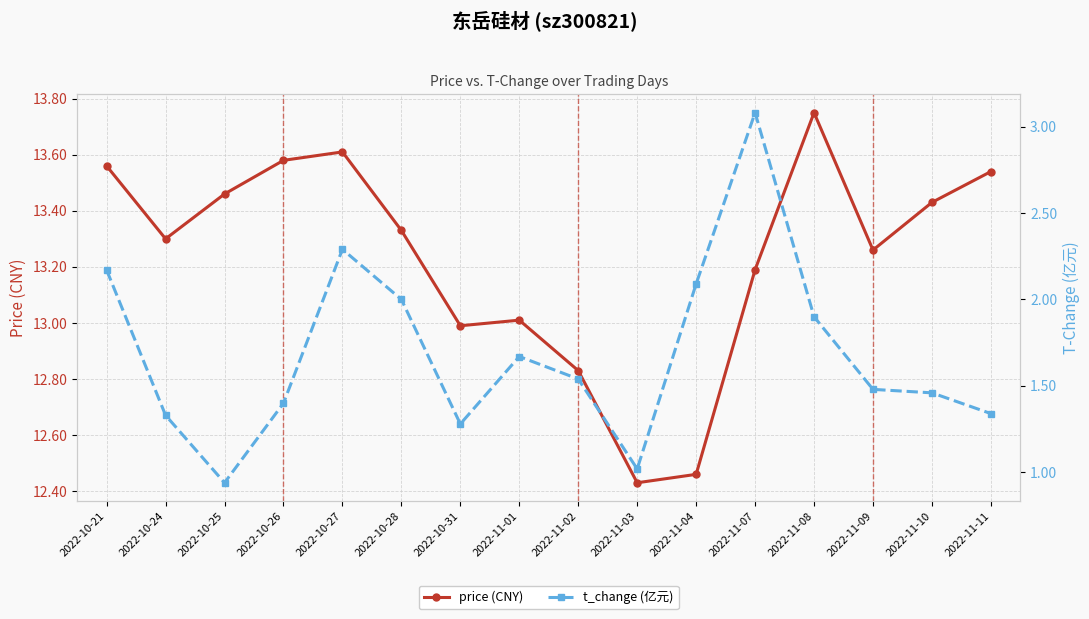

At how many categories does at least one series exceed 9?

16